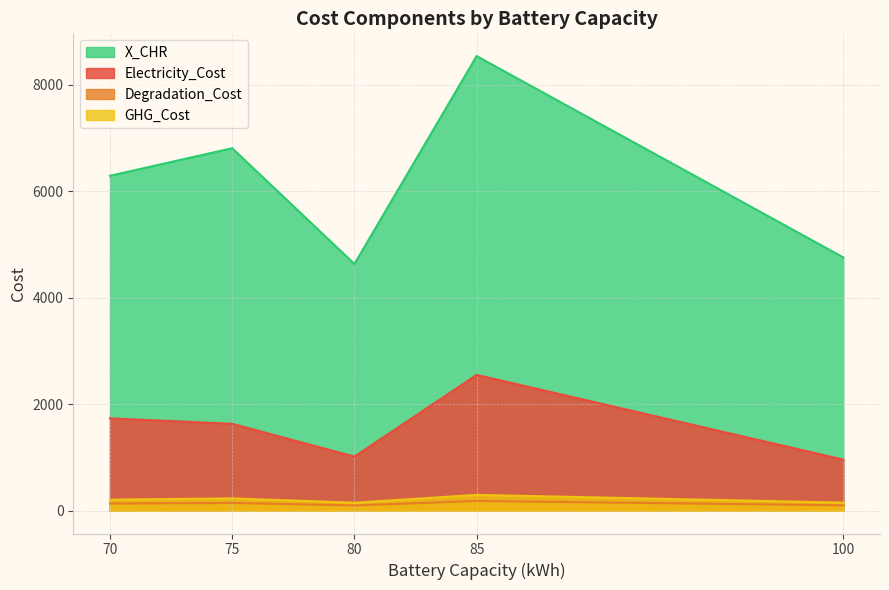

What is the difference between the maximum and minimum values in the Degradation_Cost series?

83.9